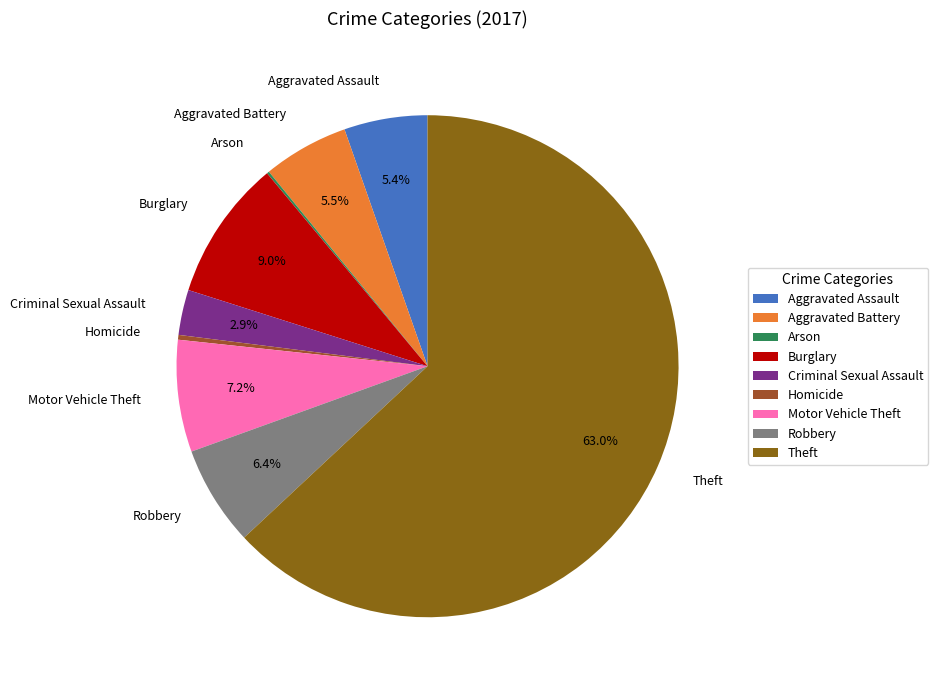

Does Theft account for over 50% of the chart?

Yes